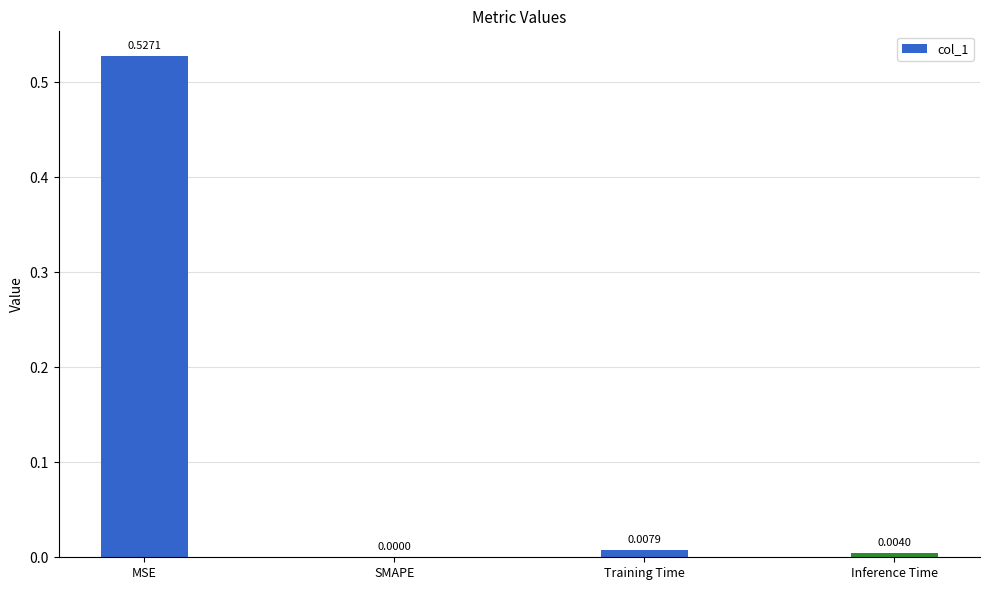

Which category has the highest value across all series?

MSE